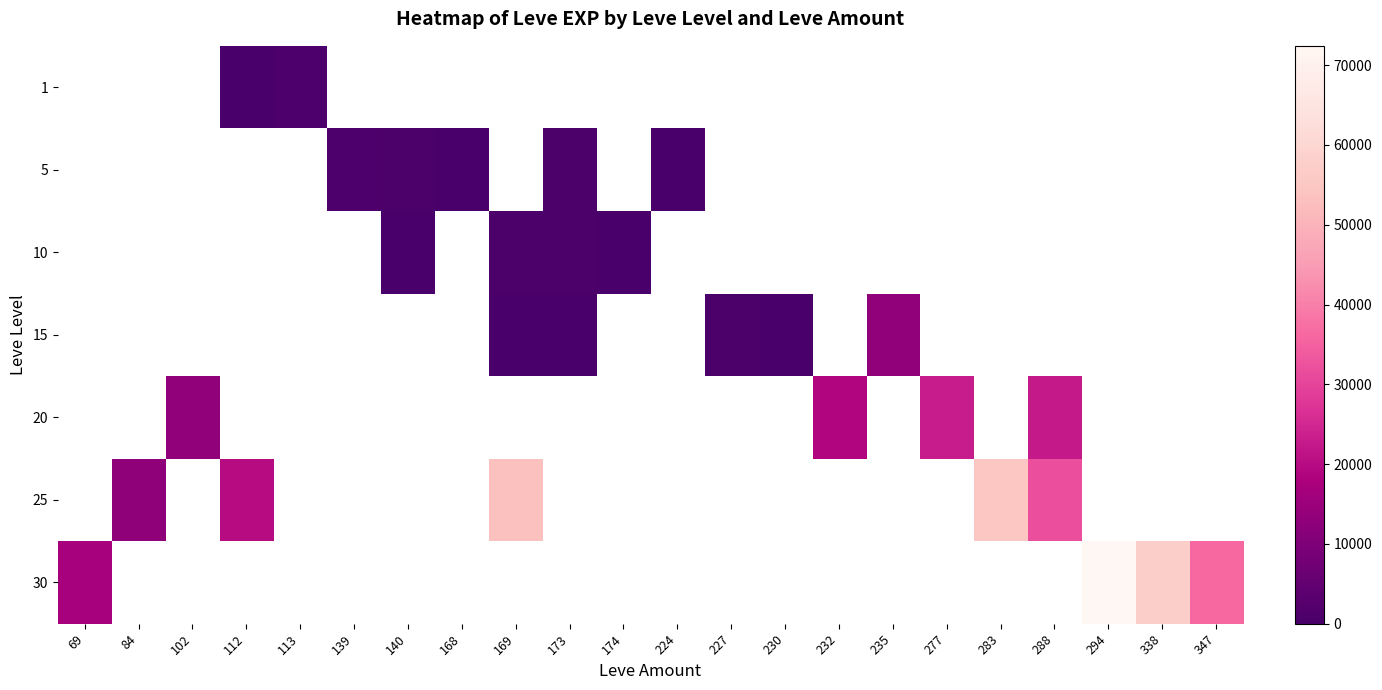

Is the value of 25 at 168 greater than the value of 1 at 294?

No